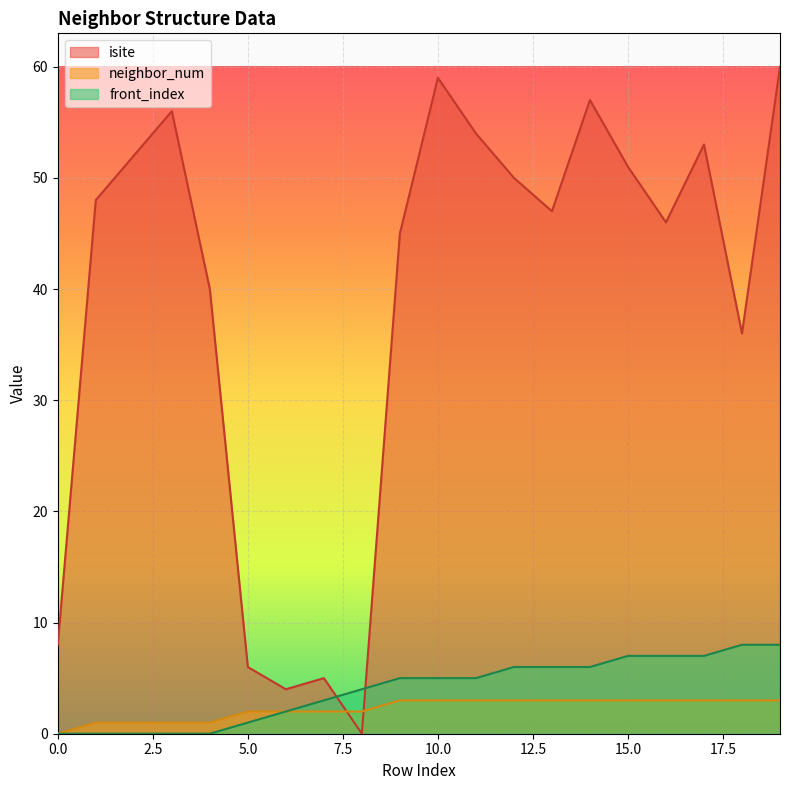

What is the sum of the front_index values at 8 and 7?

7